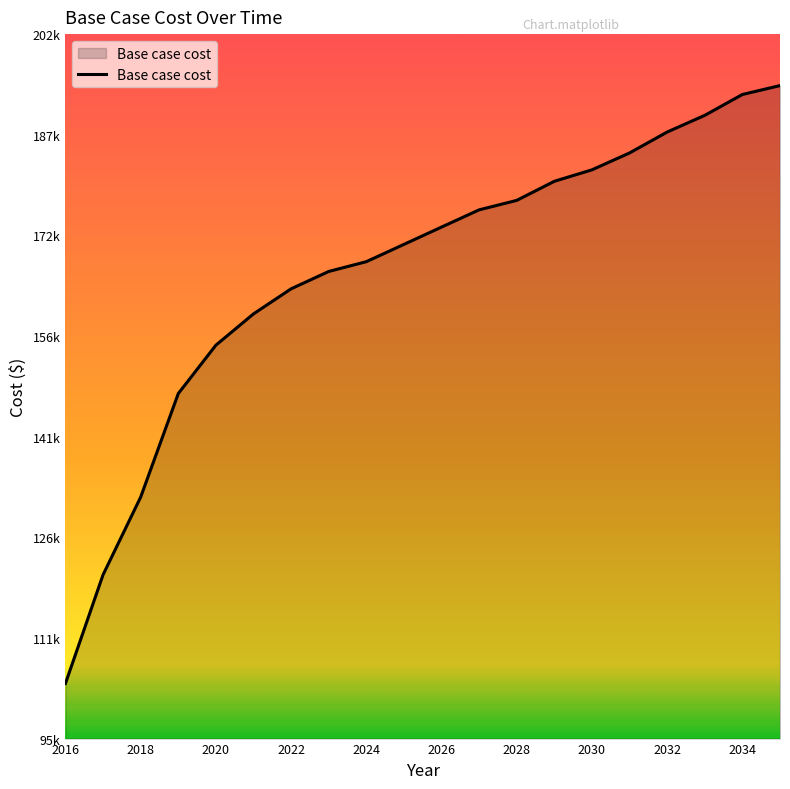

Does the chart display data point markers on the line(s)?

No